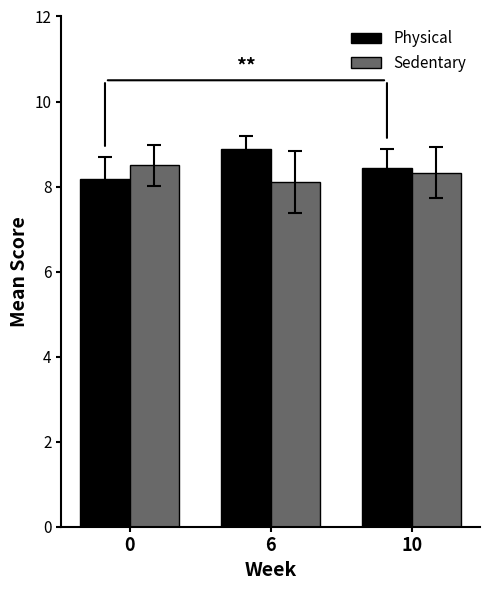

Reading right to left, extract all data points from this chart.

Physical: 8.4	8.9	8.2
Sedentary: 8.3	8.1	8.5